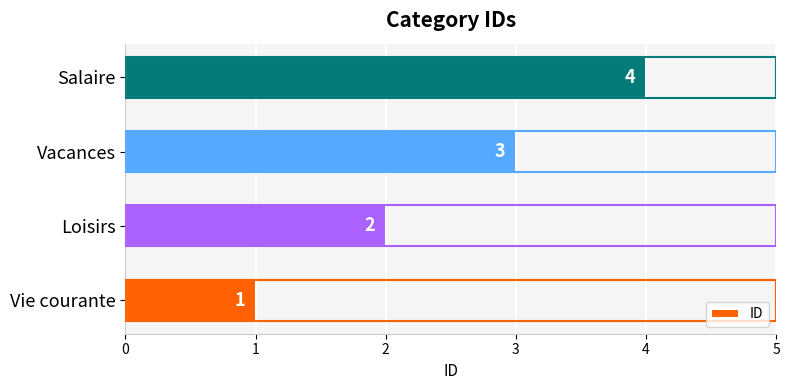

List the labels in order of value, smallest first.

Vie courante, Loisirs, Vacances, Salaire